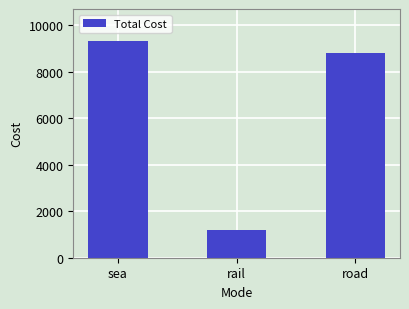

Count the number of categories in the chart.

3